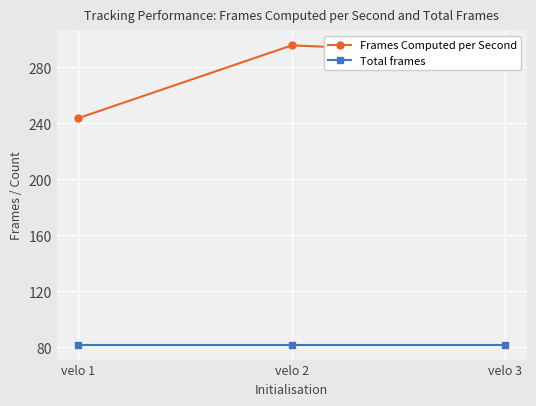

How many distinct data groups are displayed?

2